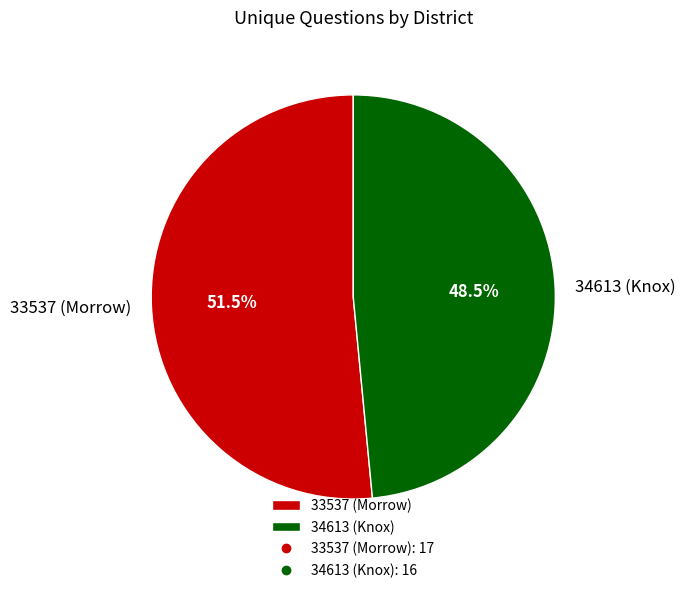

Between 34613 (Knox) and 33537 (Morrow), which is larger?

33537 (Morrow)